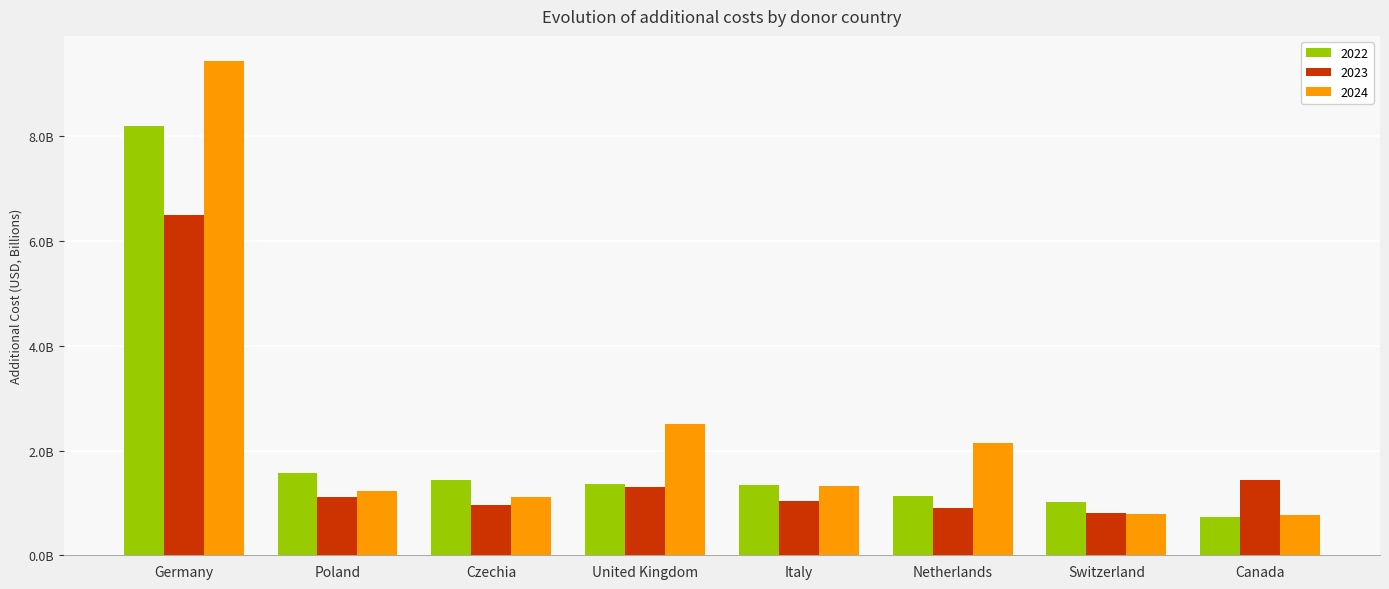

Does the chart contain stacked bars?

No